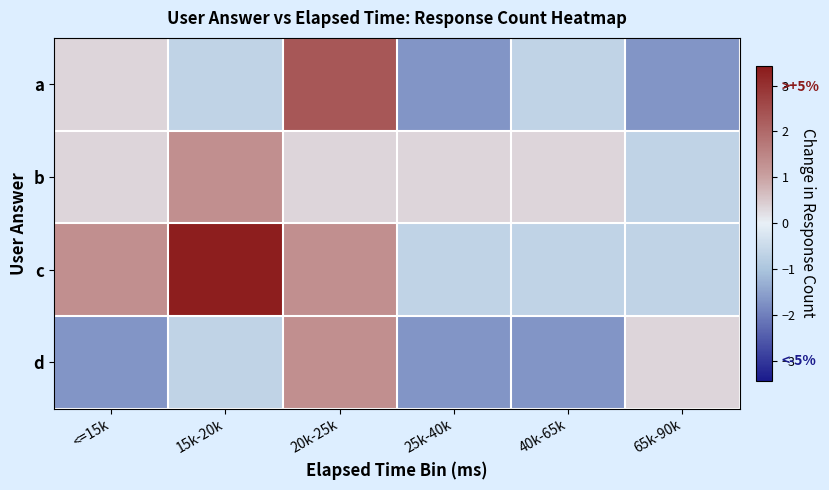

Which series has the largest total across all categories?

c